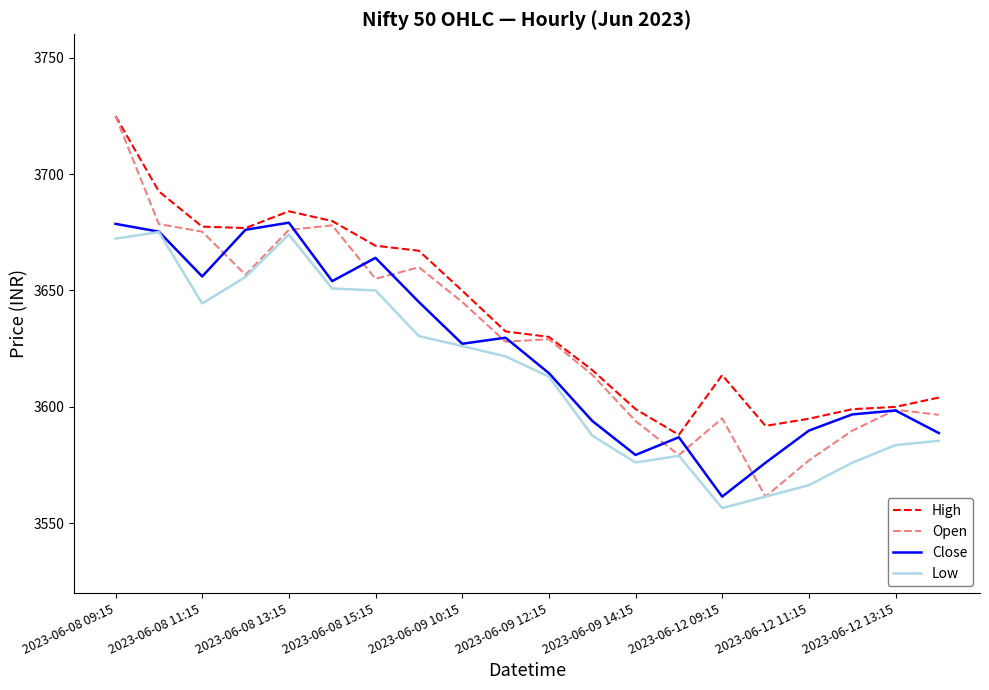

True or false: High and Low intersect in this chart.

False